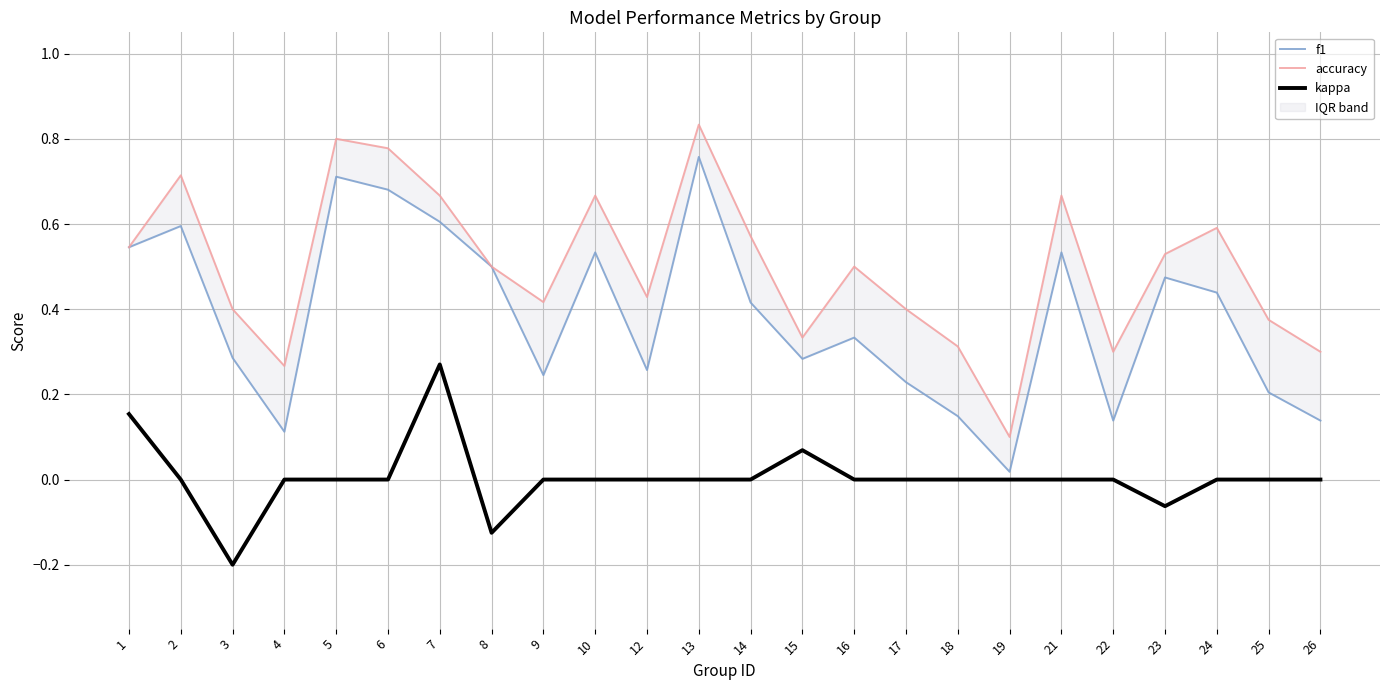

What is the approximate value of accuracy at 18?

0.3